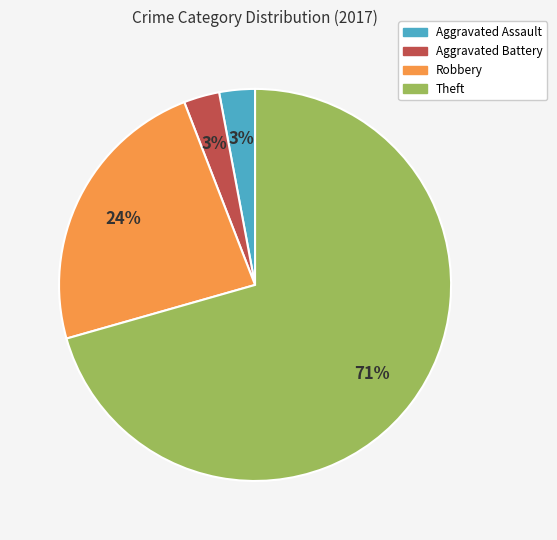

What percentage is the Aggravated Battery slice, to the nearest percent?

3%